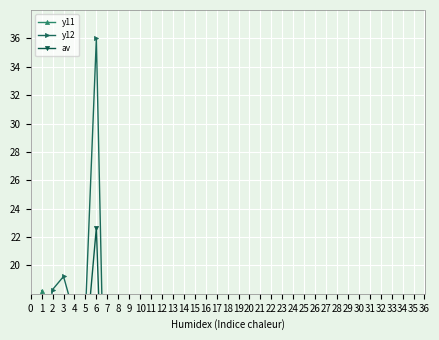

True or false: y11 has more than 2 interior local peaks.

True